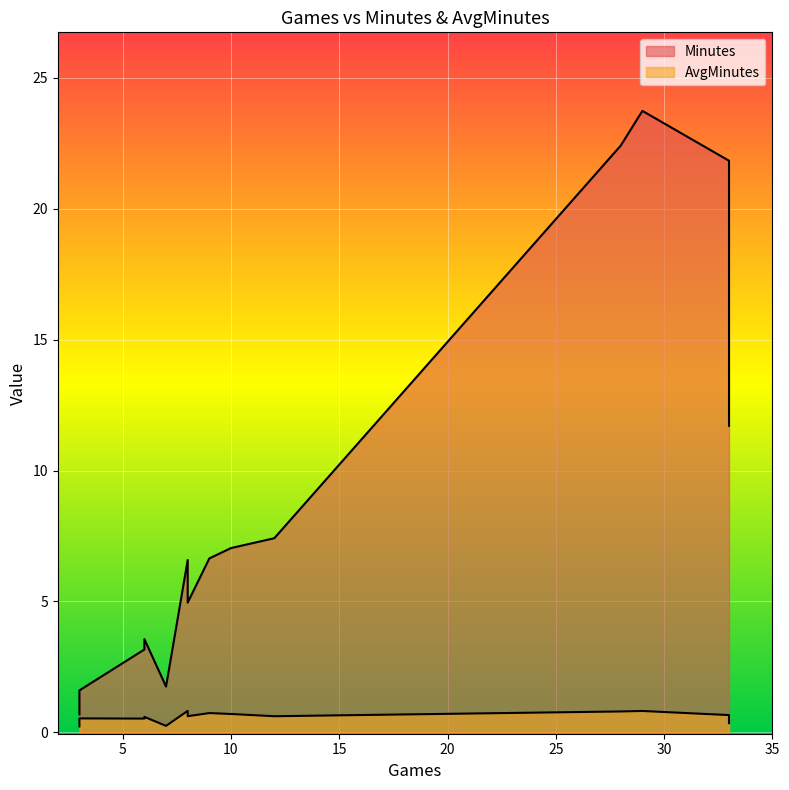

What is the difference between the second highest and minimum values in the AvgMinutes series?

0.6